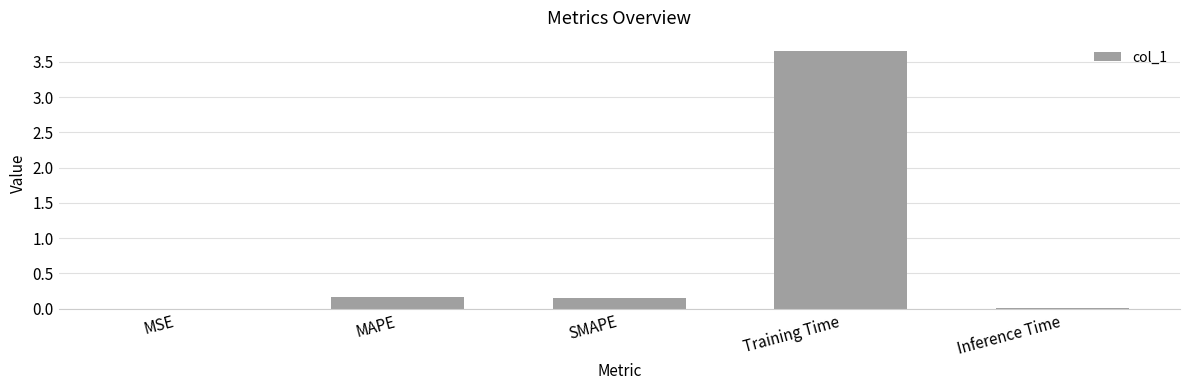

Which category has the highest value across all series?

Training Time